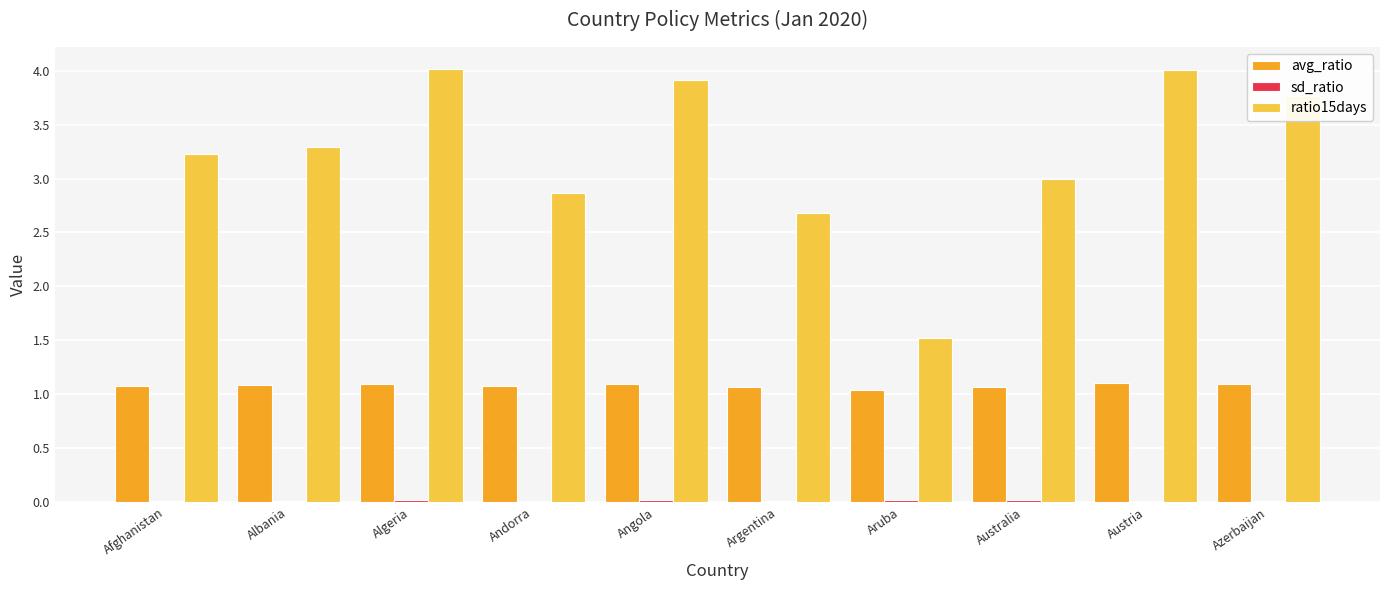

Count the number of categories in the chart.

10